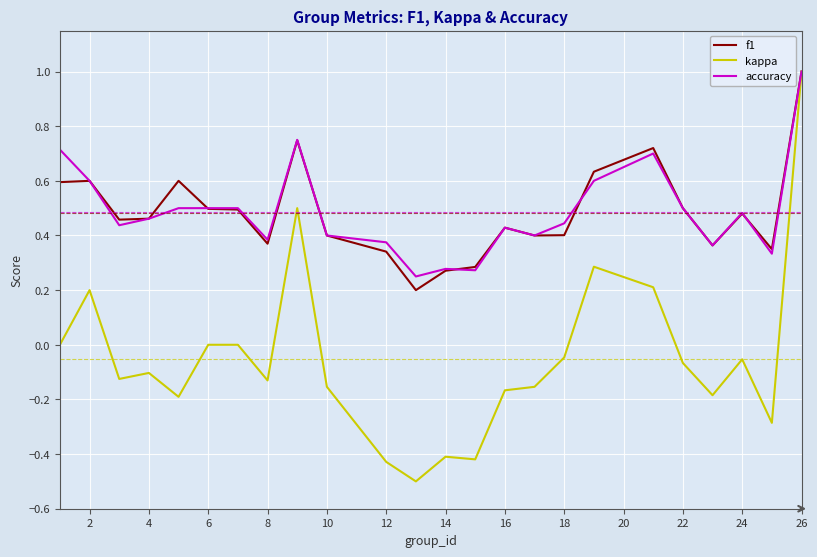

What is the greatest value displayed?

1.0